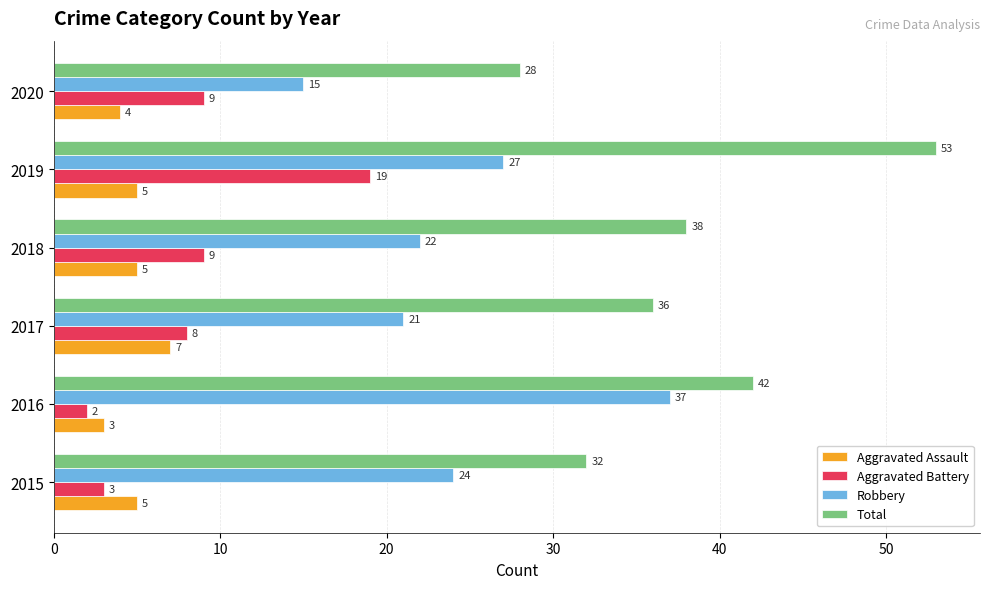

At how many categories does at least one series exceed 23?

6